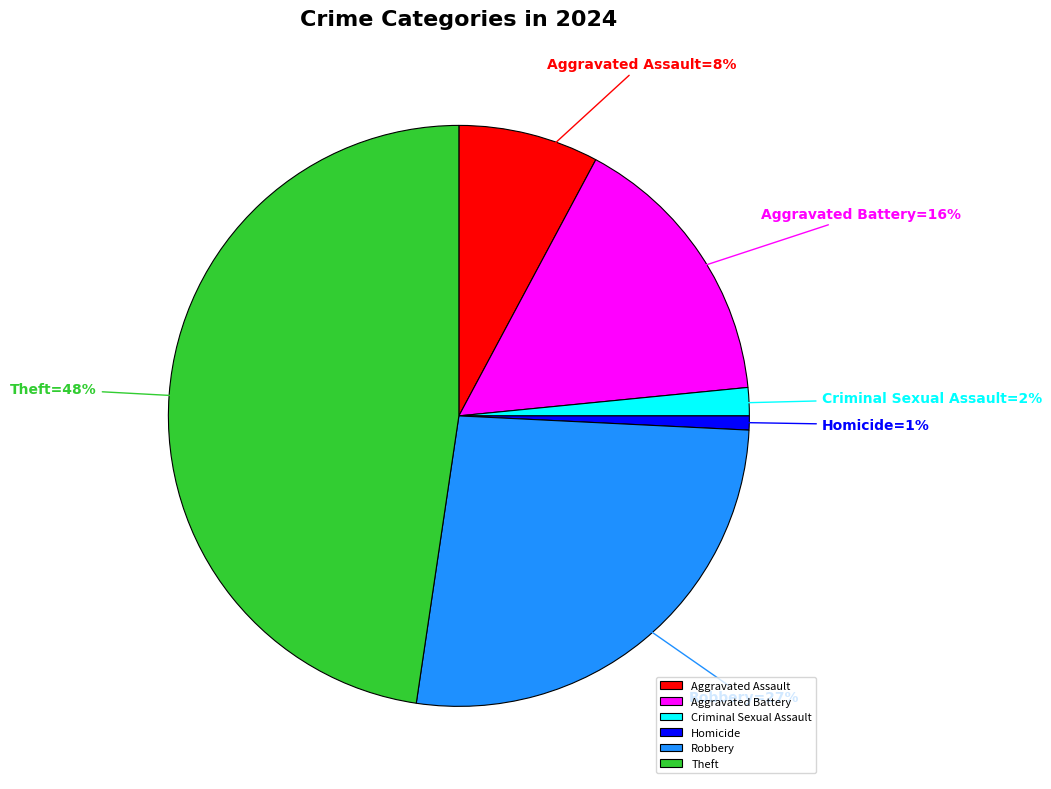

What is the smallest slice in the pie chart?

Homicide